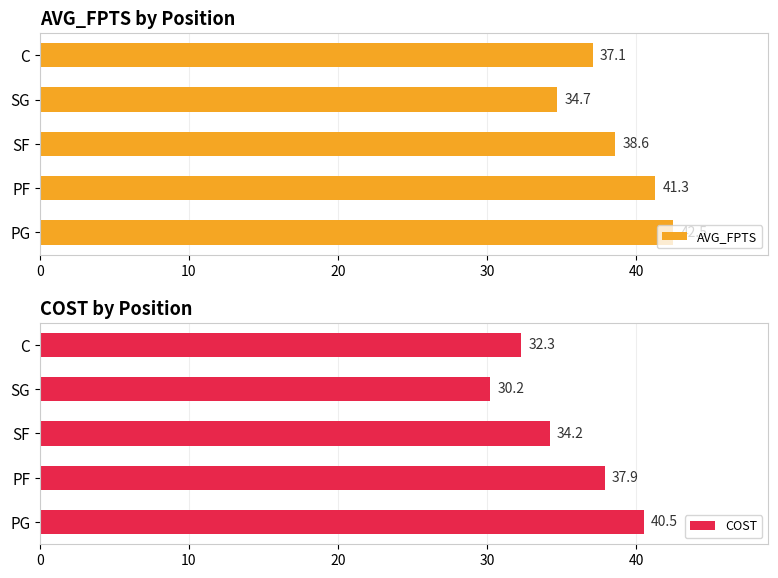

What value does the AVG_FPTS series have at PG?

42.5